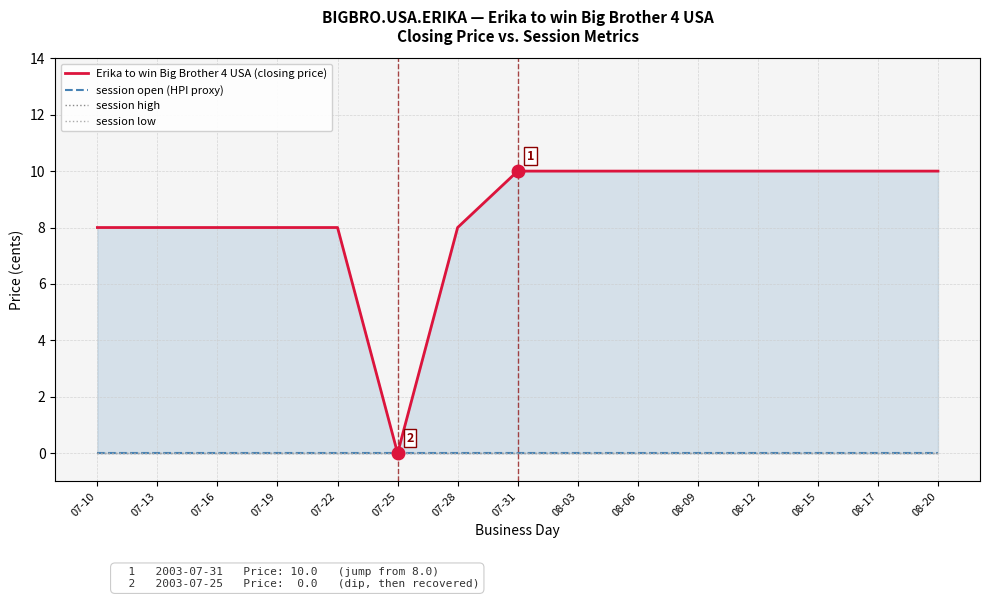

Reading left to right, extract all data points from this chart.

Erika to win Big Brother 4 USA (closing price): 8	8	8	8	8	0	8	10	10	10	10	10	10	10	10
session open (HPI proxy): 0	0	0	0	0	0	0	0	0	0	0	0	0	0	0
session high: 0	0	0	0	0	0	0	0	0	0	0	0	0	0	0
session low: 0	0	0	0	0	0	0	0	0	0	0	0	0	0	0